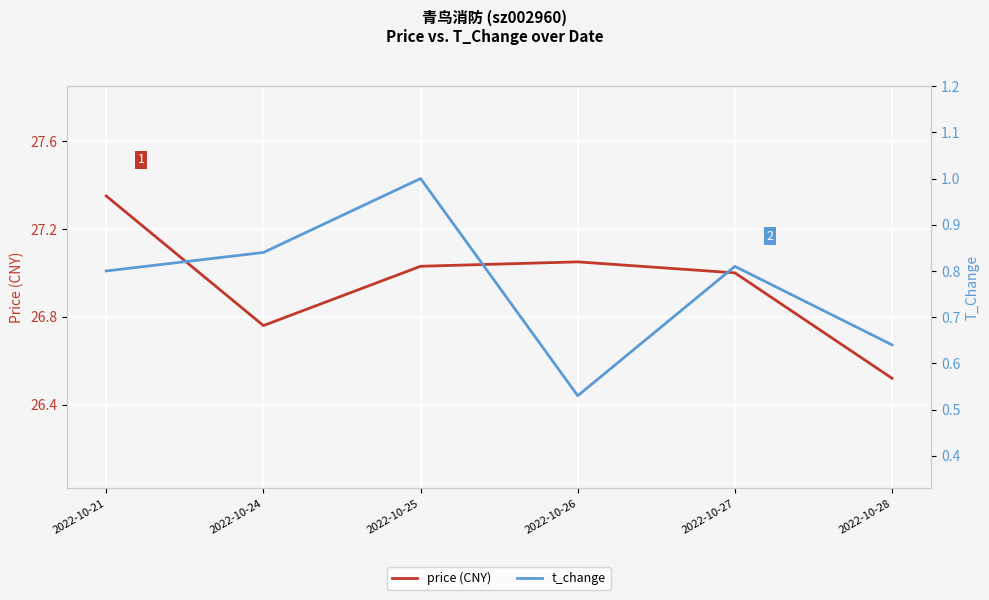

Count the t_change values in the range 0 to 1.

6